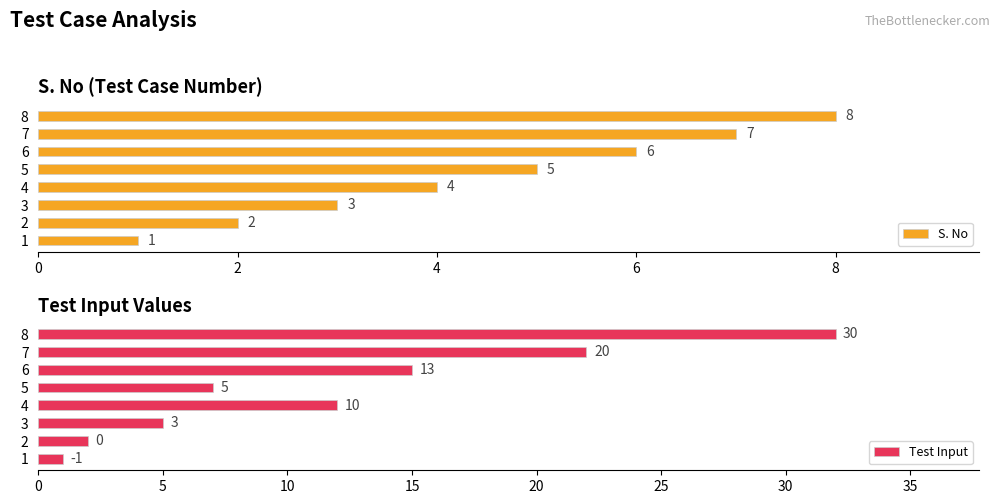

Is it true that S. No equals 14 at 8?

False